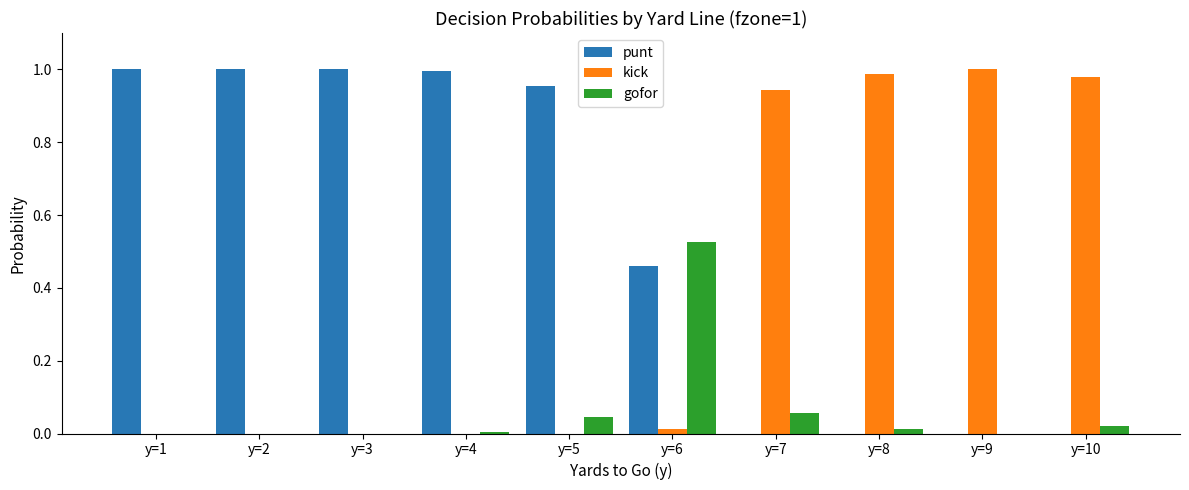

Which series has the largest total across all categories?

punt